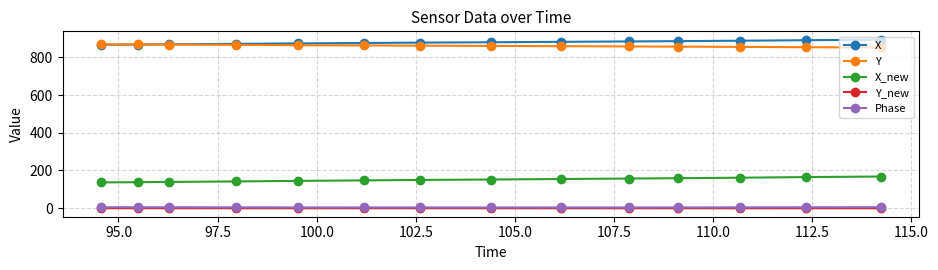

What is the value of the X point at the 13th from the left?

891.7